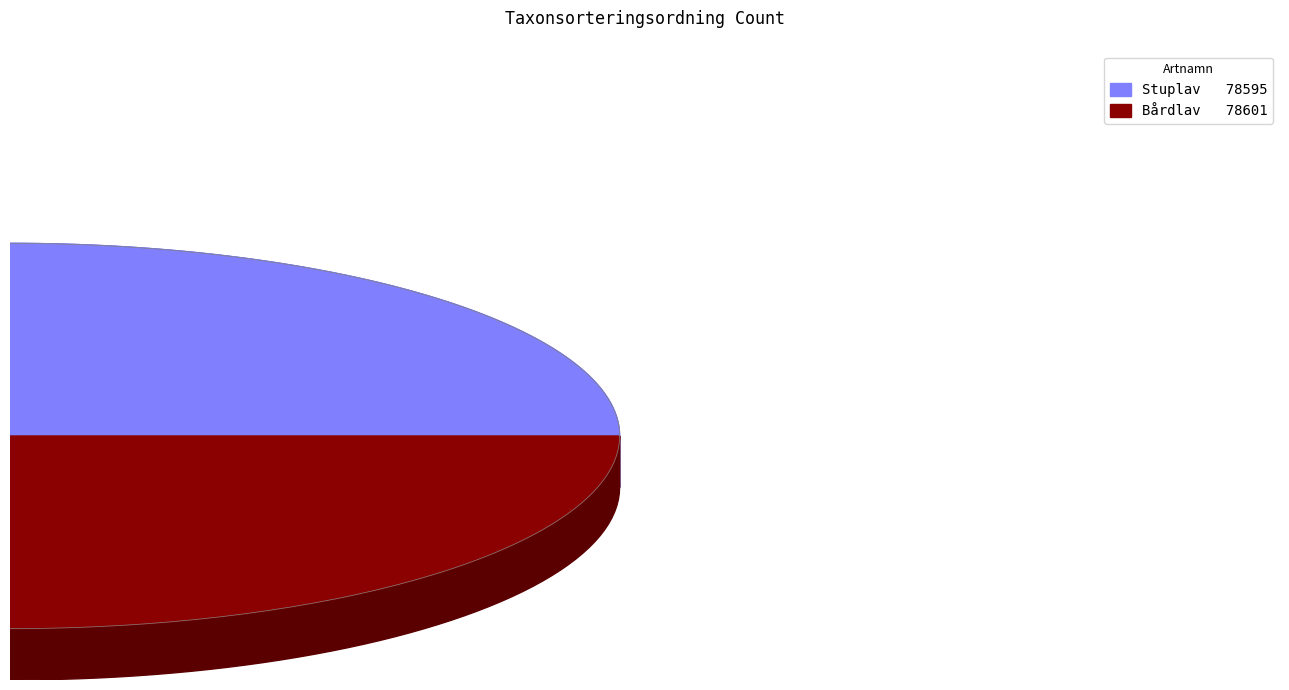

The Stuplav slice represents 50% of the pie. True or false?

True